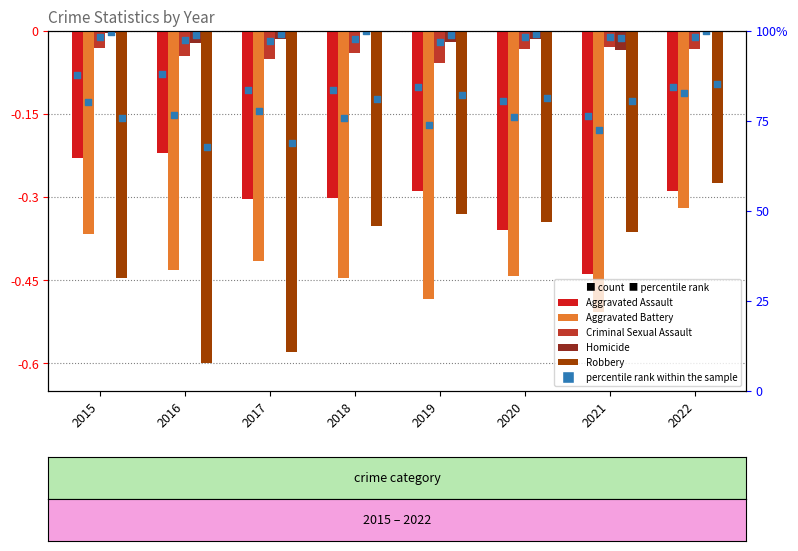

What is the total value across all series at 2017?

-1.4